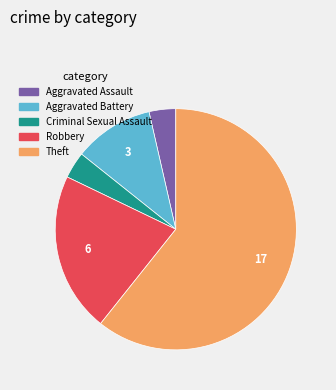

Is the sum of Theft and Aggravated Battery greater than half?

Yes